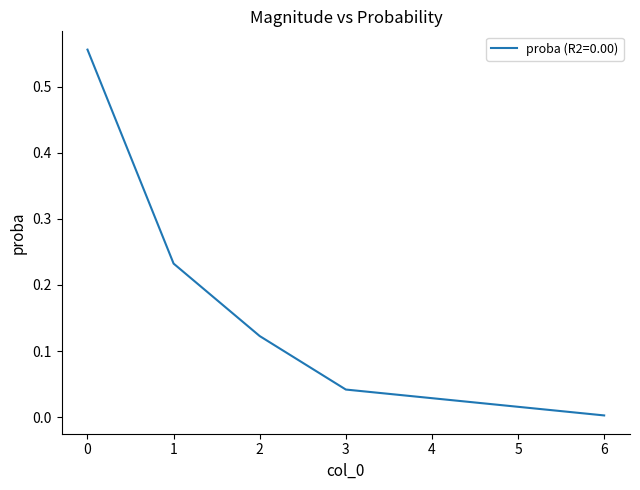

True or false: there are more than 2 points higher than both neighbors.

False